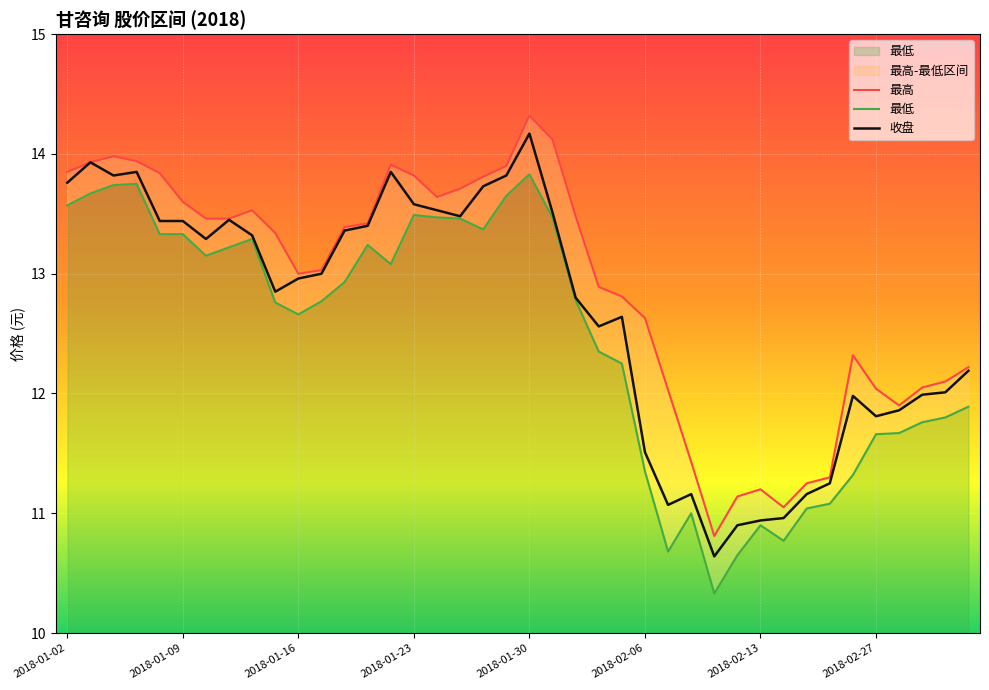

Rank the series by their average value, from highest to lowest.

最高, 收盘, 最低